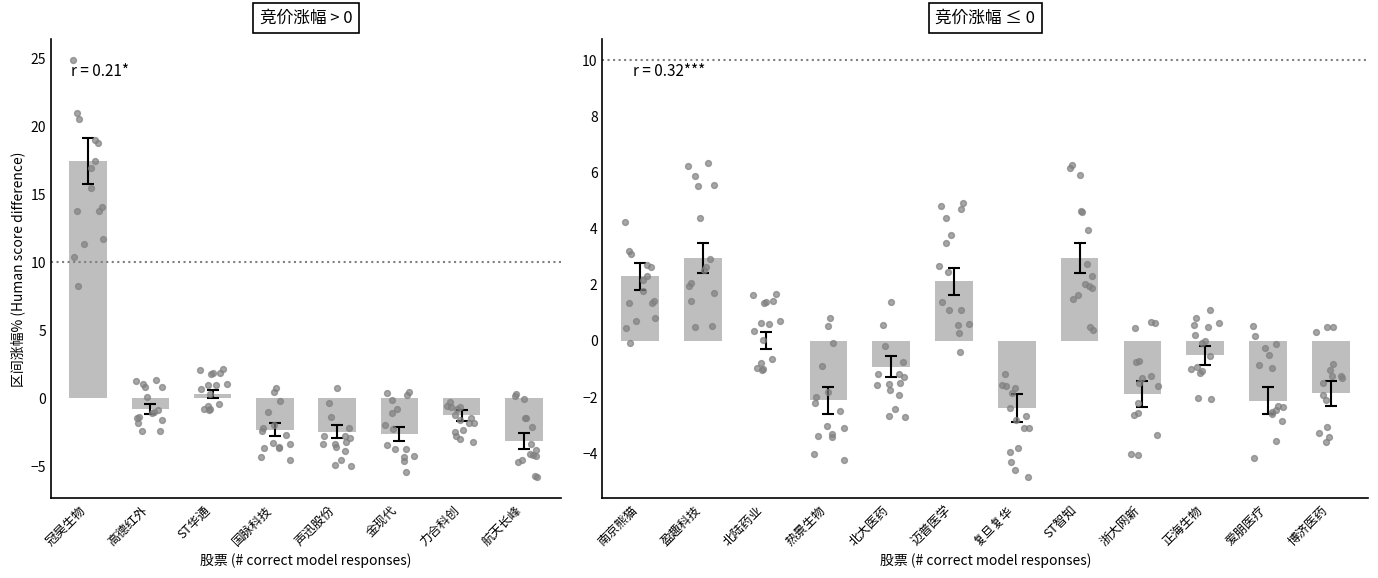

Which has a higher value, 航天长峰 or 11?

航天长峰